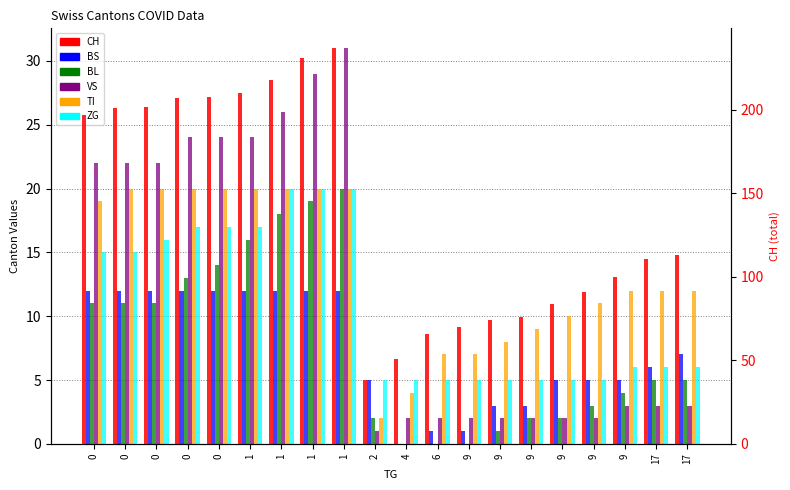

Between 9 and 17, which is larger?

17